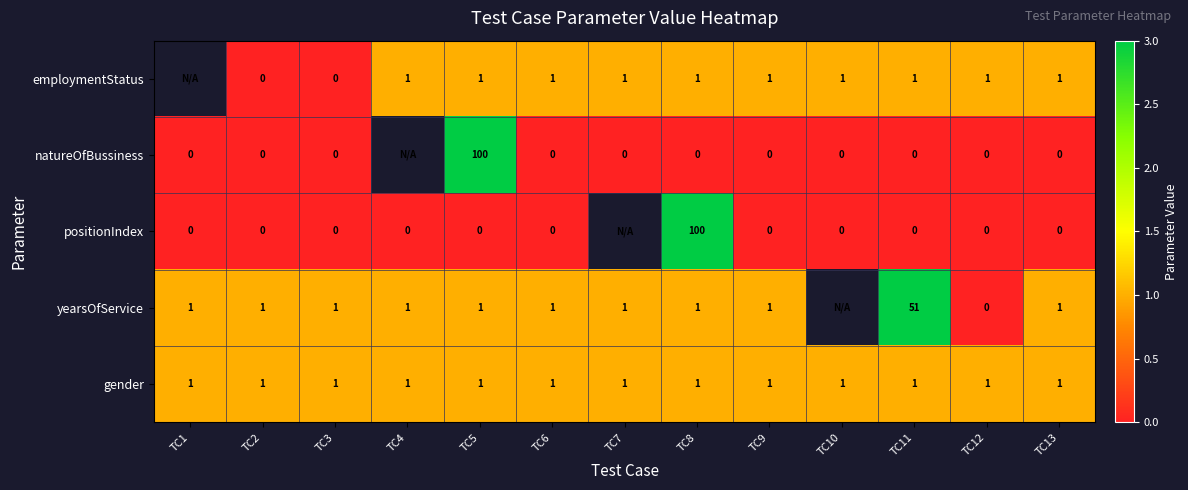

What is the total value across all series at TC13?

3